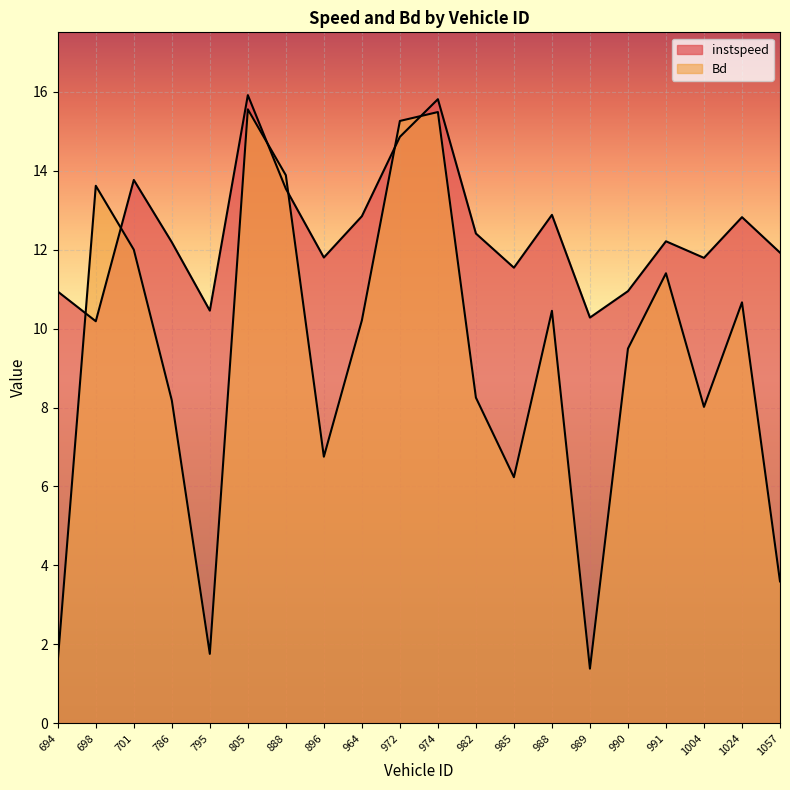

How many data points in instspeed are less than 12?

9